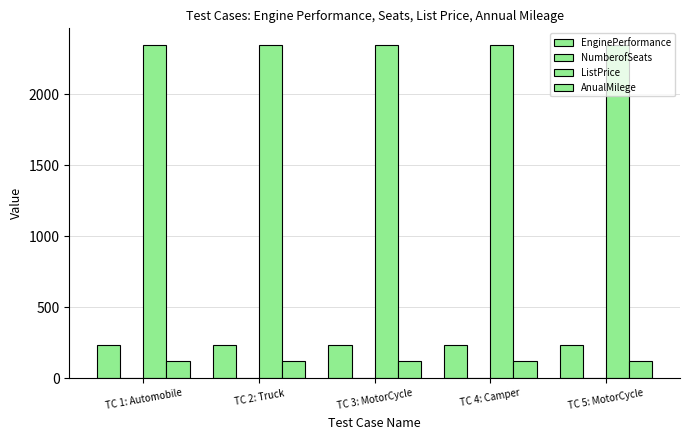

What is the value of the NumberofSeats bar at the 4th from the left?

3